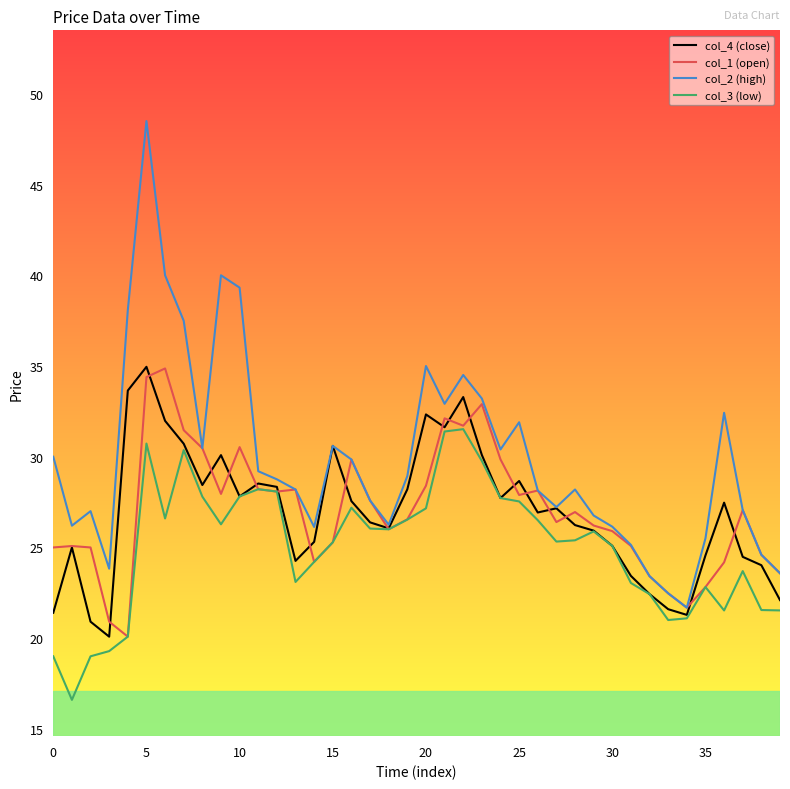

Which series has the widest spread of values?

col_2 (high)